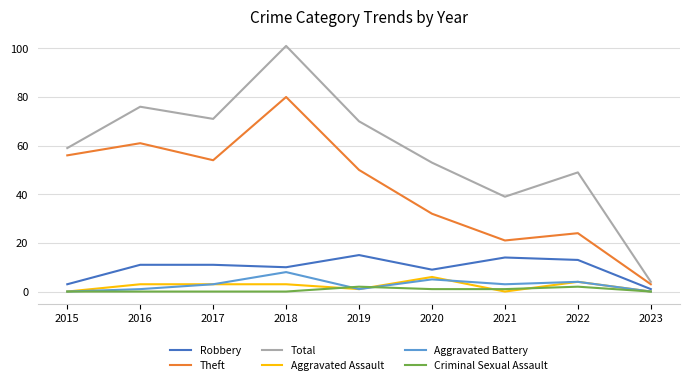

The value of Robbery at 2020 is 9. True or false?

True